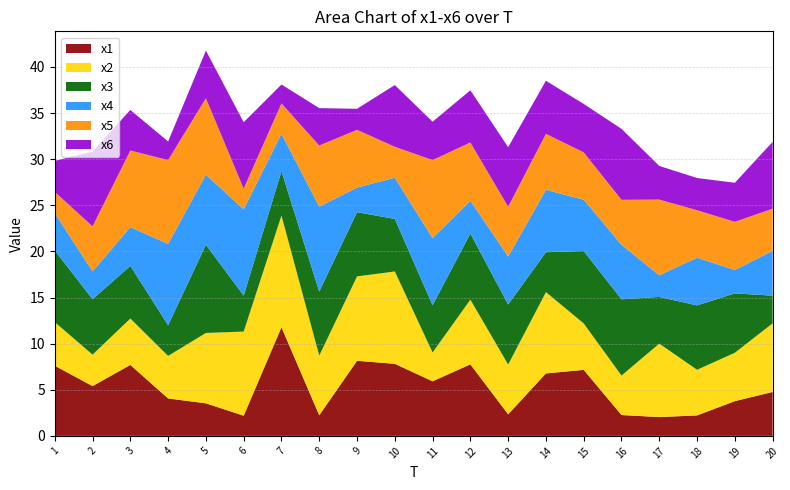

Reading right to left, what are all the values shown in this chart?

x1: 20=4.8	19=3.8	18=2.2	17=2.0	16=2.3	15=7.2	14=6.8	13=2.3	12=7.8	11=5.9	10=7.8	9=8.1	8=2.2	7=11.8	6=2.2	5=3.5	4=4.1	3=7.7	2=5.4	1=7.6
x2: 20=7.4	19=5.2	18=4.9	17=8.0	16=4.3	15=5.0	14=8.8	13=5.4	12=7.0	11=3.1	10=10.0	9=9.1	8=6.5	7=12.1	6=9.1	5=7.6	4=4.6	3=5.0	2=3.4	1=4.7
x3: 20=3.0	19=6.4	18=7.0	17=5.1	16=8.3	15=7.9	14=4.3	13=6.5	12=7.2	11=5.1	10=5.7	9=7.0	8=6.9	7=4.8	6=3.9	5=9.6	4=3.3	3=5.7	2=6.0	1=7.8
x4: 20=4.9	19=2.5	18=5.2	17=2.3	16=5.9	15=5.6	14=6.8	13=5.2	12=3.6	11=7.3	10=4.5	9=2.7	8=9.2	7=4.1	6=9.4	5=7.6	4=8.8	3=4.2	2=3.0	1=4.0
x5: 20=4.6	19=5.2	18=5.1	17=8.2	16=4.9	15=5.1	14=6.1	13=5.4	12=6.3	11=8.5	10=3.4	9=6.3	8=6.6	7=3.3	6=2.2	5=8.3	4=9.1	3=8.3	2=4.9	1=2.3
x6: 20=7.2	19=4.2	18=3.5	17=3.7	16=7.7	15=5.3	14=5.8	13=6.5	12=5.7	11=4.2	10=6.7	9=2.3	8=4.1	7=2.1	6=7.2	5=5.2	4=2.0	3=4.4	2=8.1	1=3.4